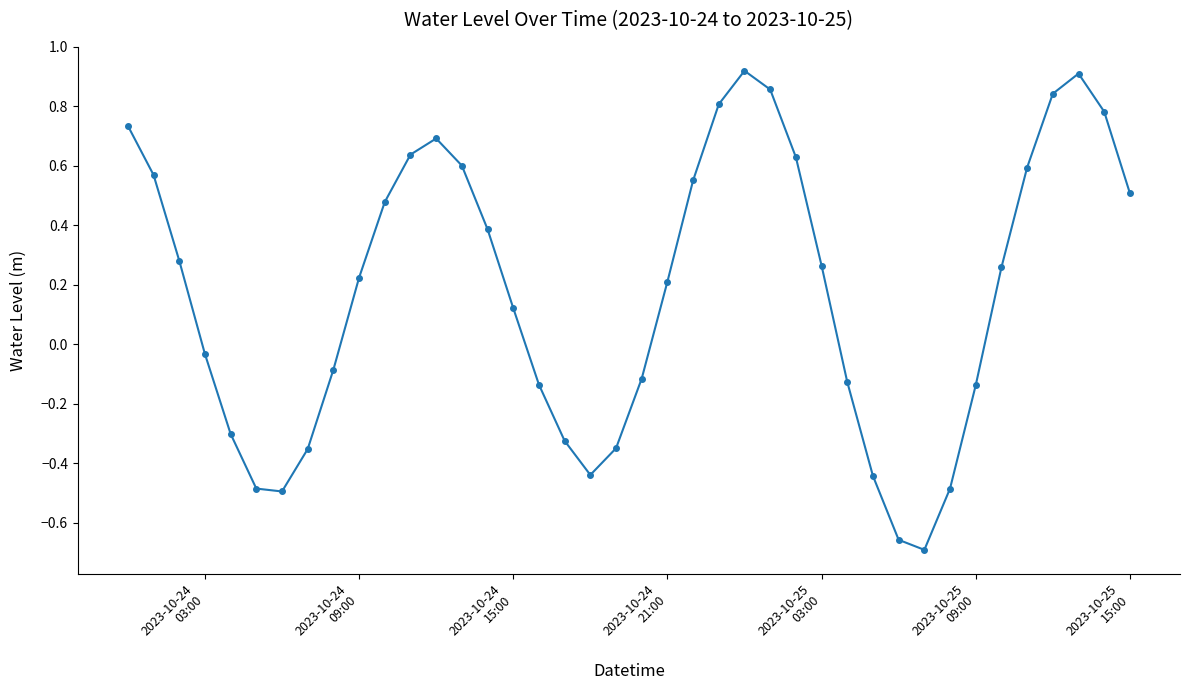

What is the value of the 7th point from the left?

-0.5